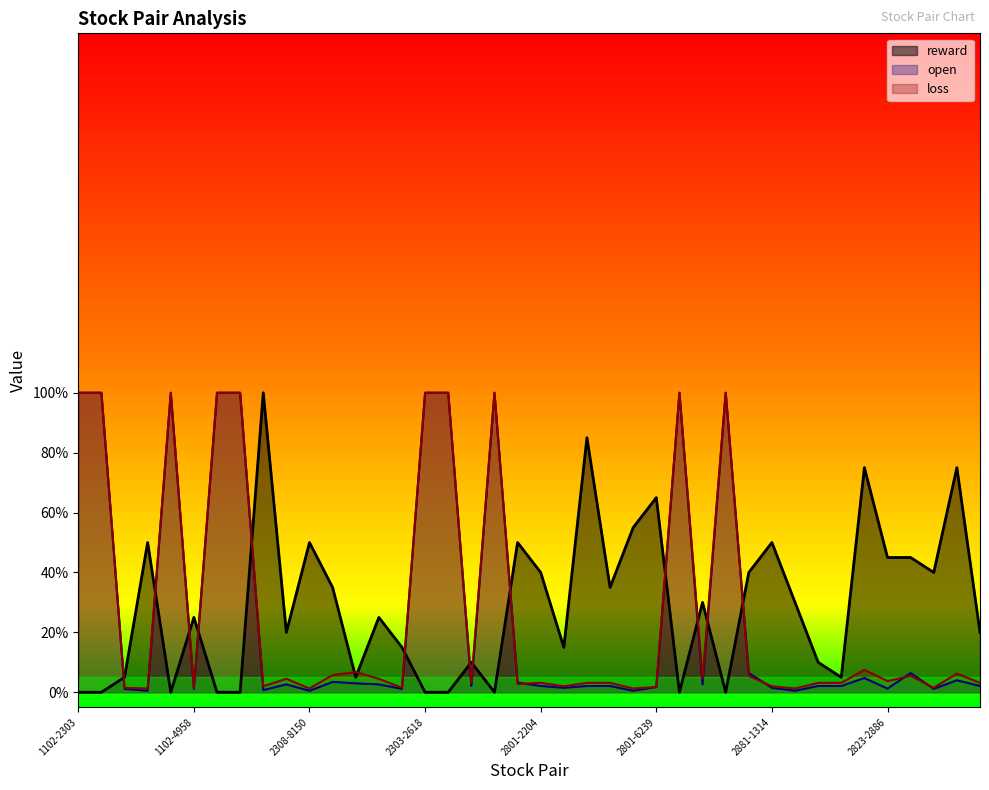

Which has a higher value, 2881-2633 or 2881-2882?

2881-2882